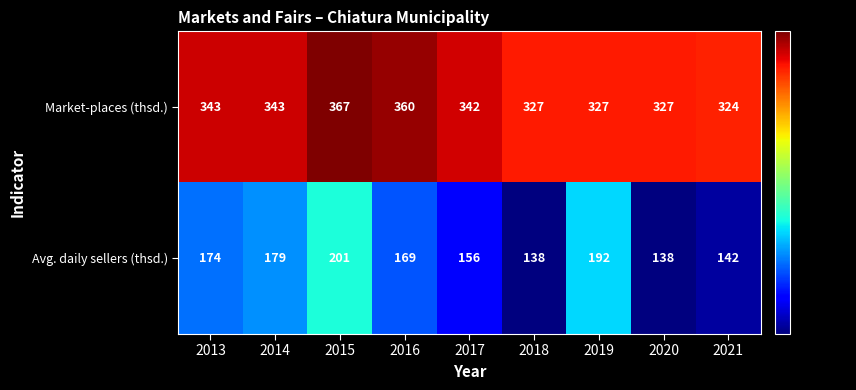

Where does the Avg. daily sellers (thsd.) series first go above 169?

2013